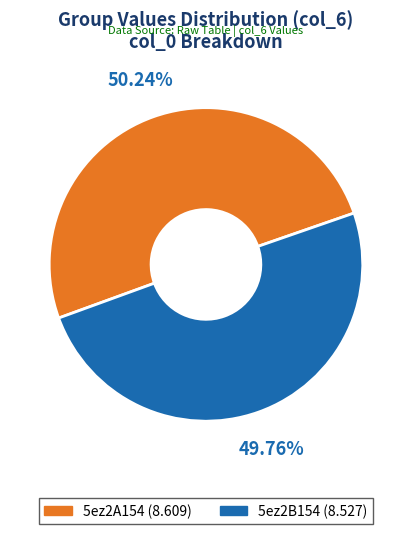

Is the sum of 5ez2A154 and 5ez2B154 greater than half?

Yes